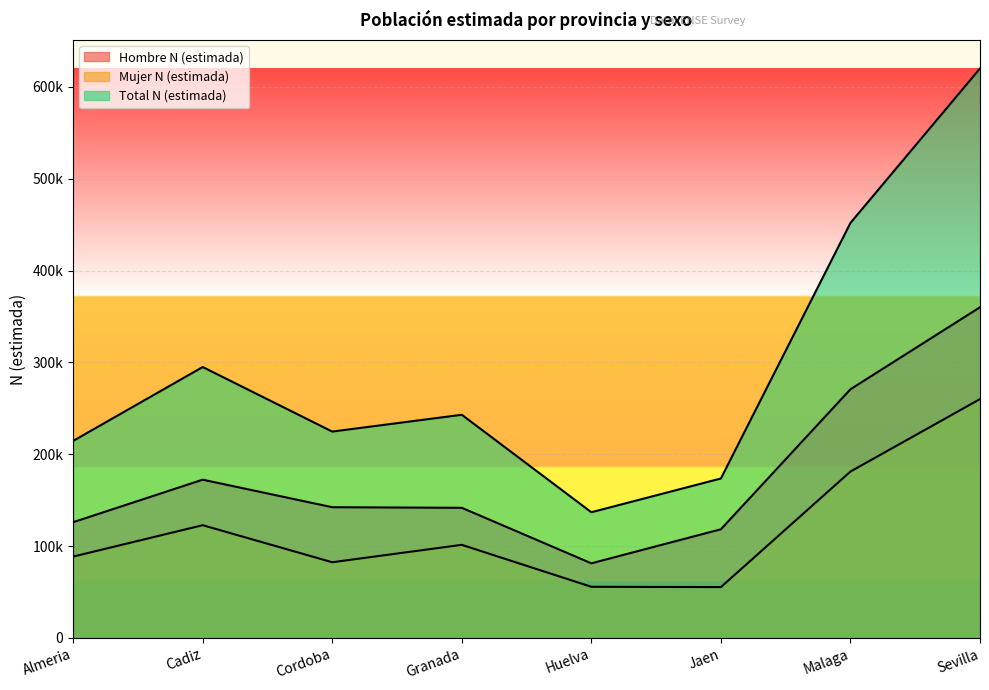

The Total N (estimada) series shows 620000 at Sevilla. True or false?

True